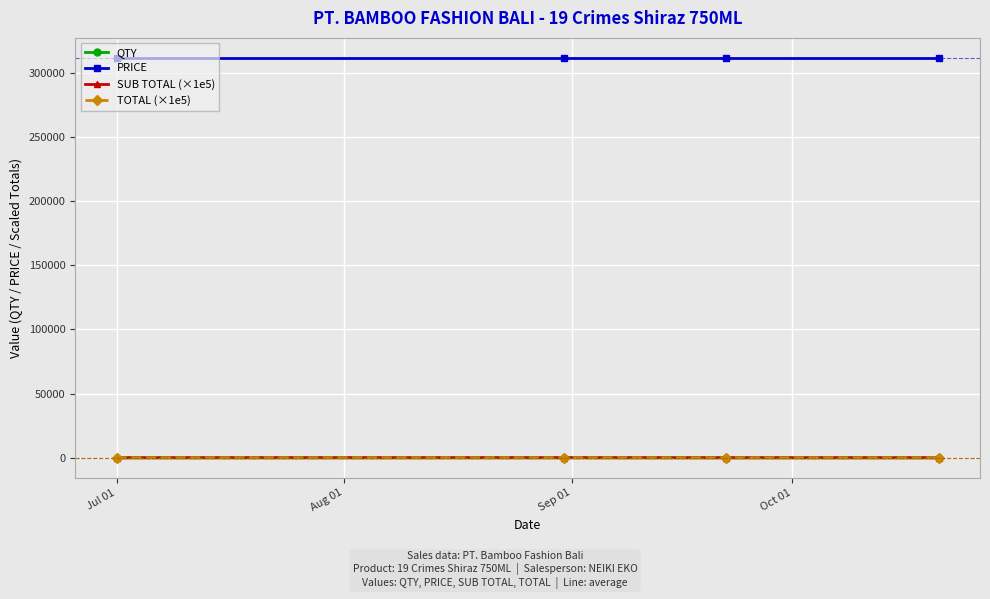

Which series has the largest total across all categories?

PRICE